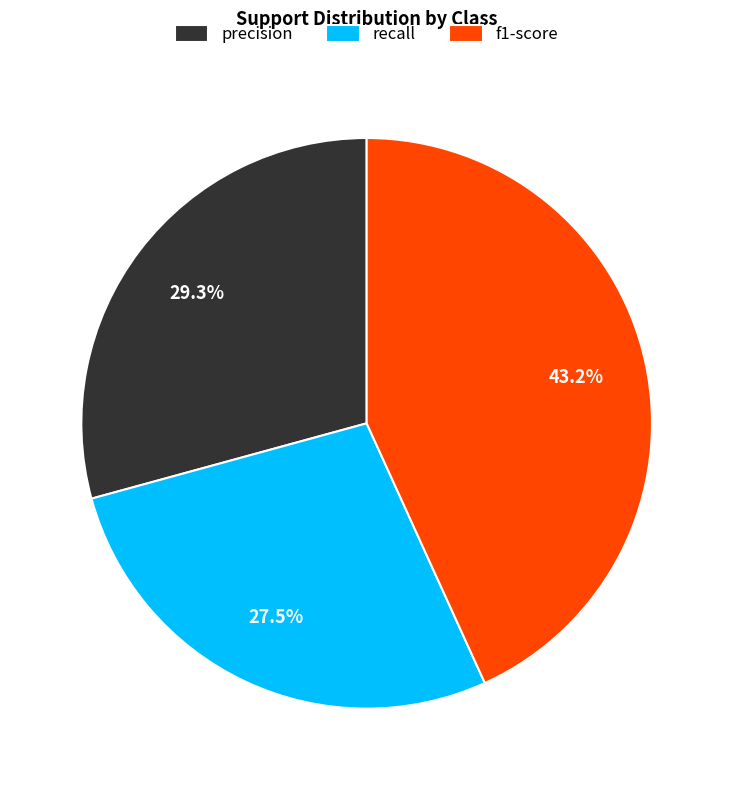

How many segments does this pie chart have?

3